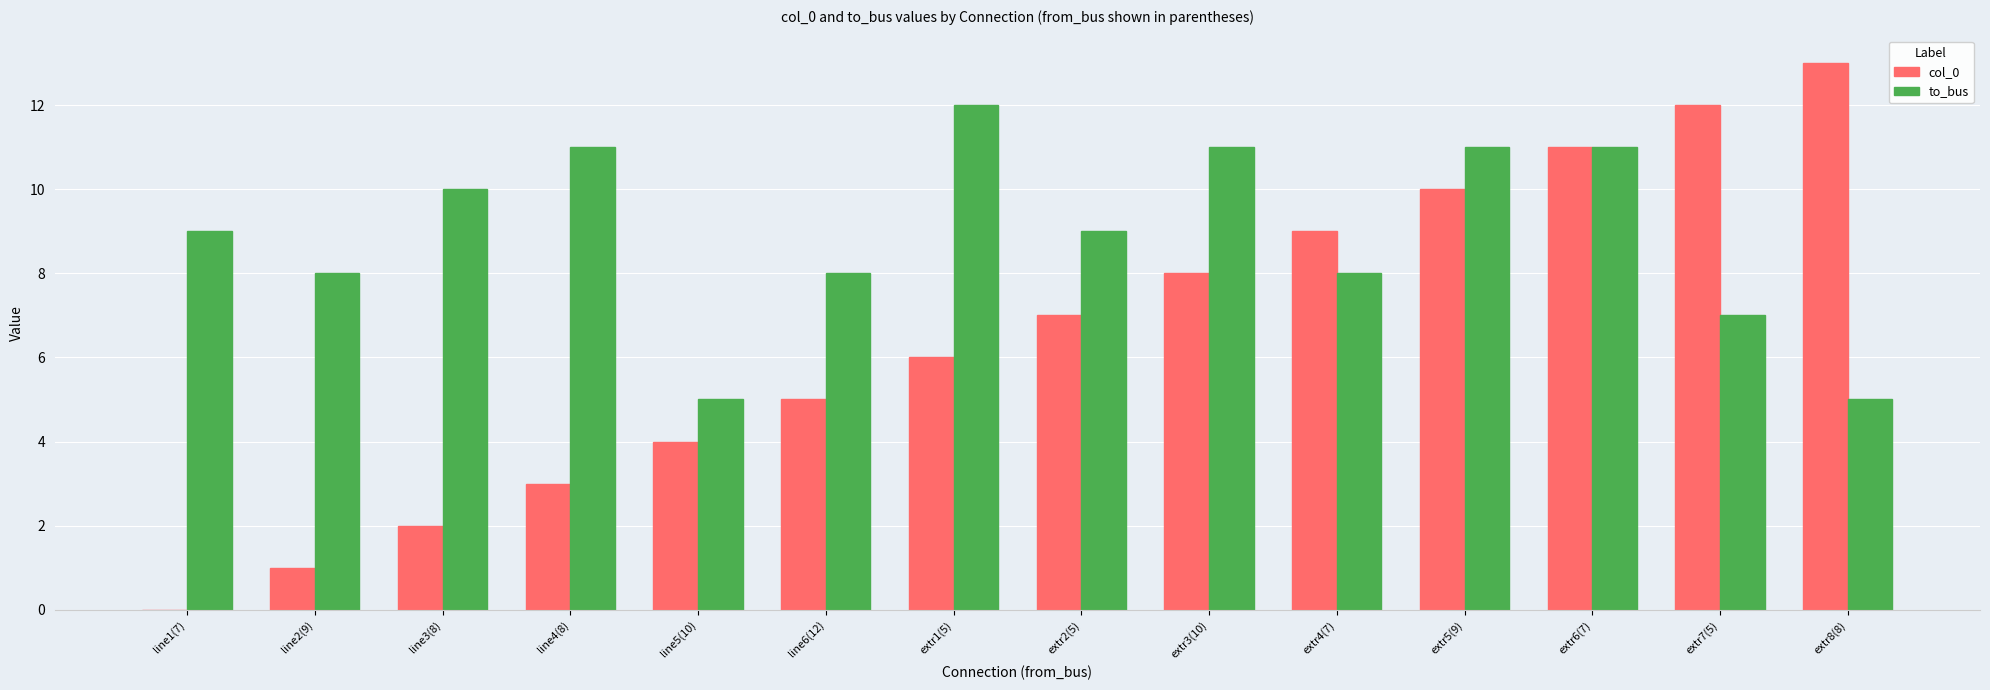

At which category is the sum across all series the highest?

extr6(7)